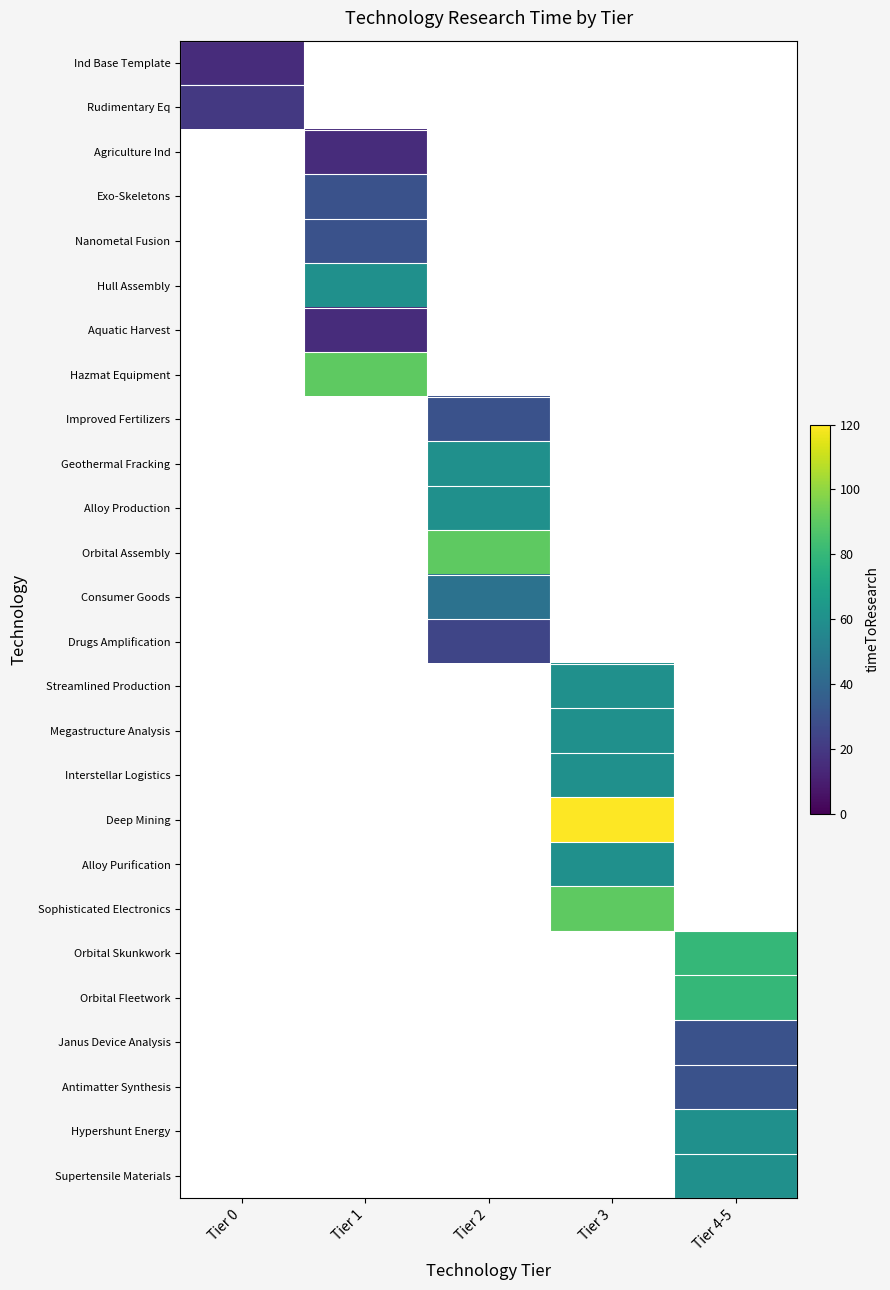

Is the value of Ind Base Template at Tier 1 greater than the value of Consumer Goods at Tier 3?

No